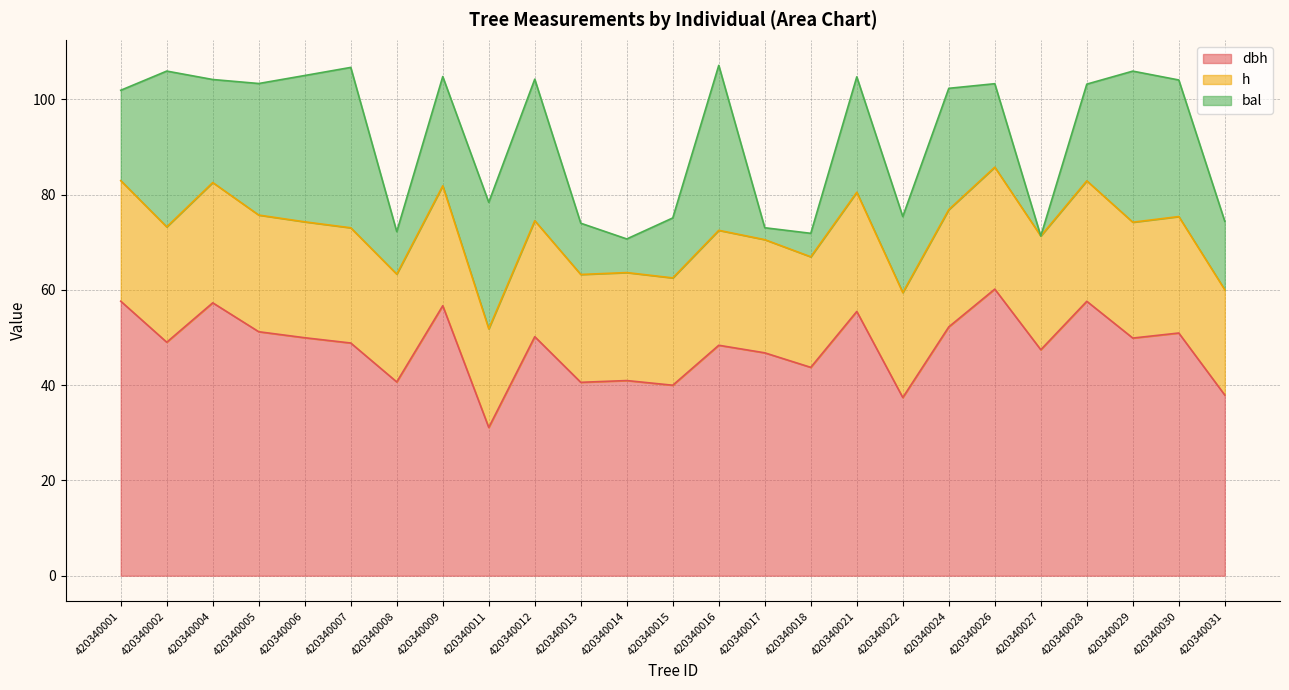

True or false: h has more than 0 points higher than both neighbors.

True